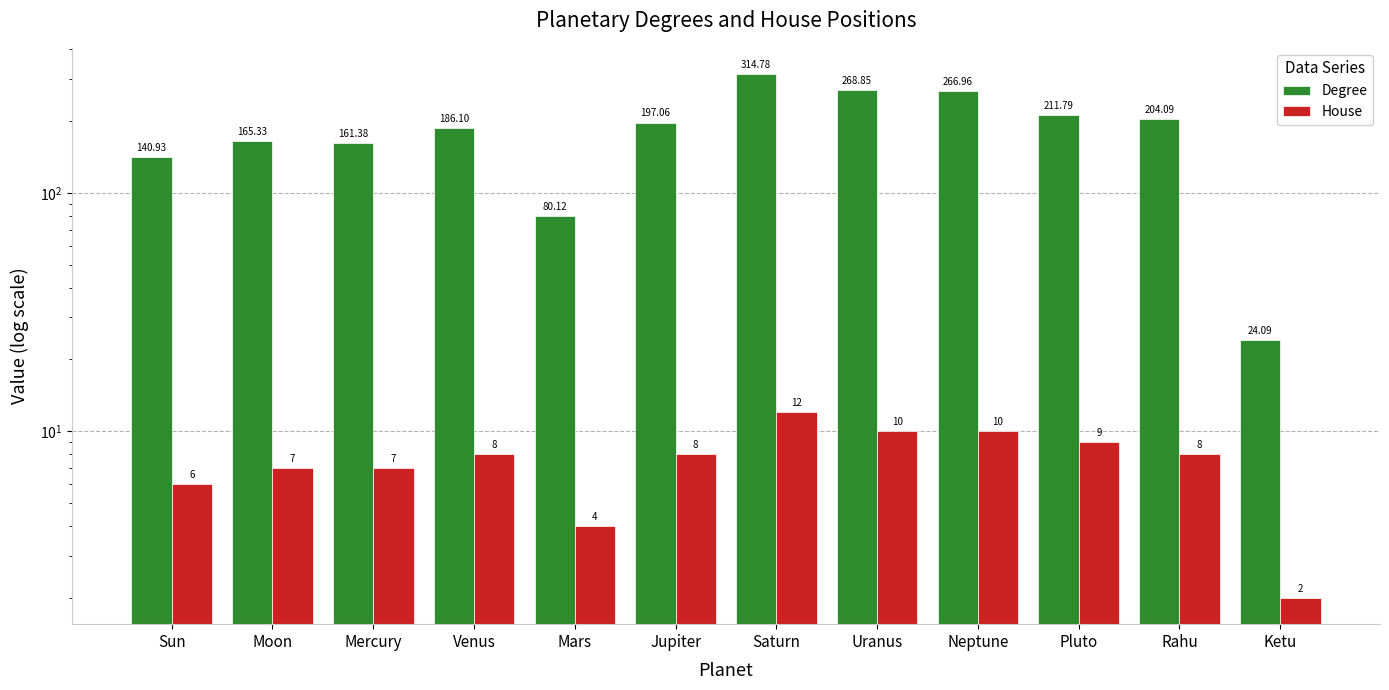

Are the bars horizontal?

No